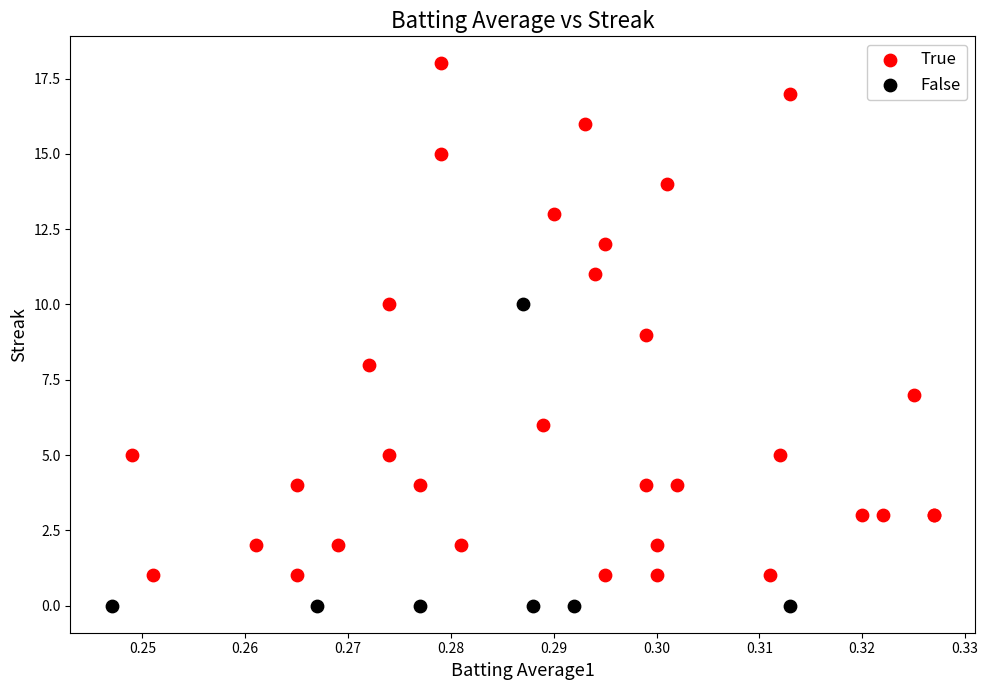

Which series has the largest Y range (max minus min)?

True